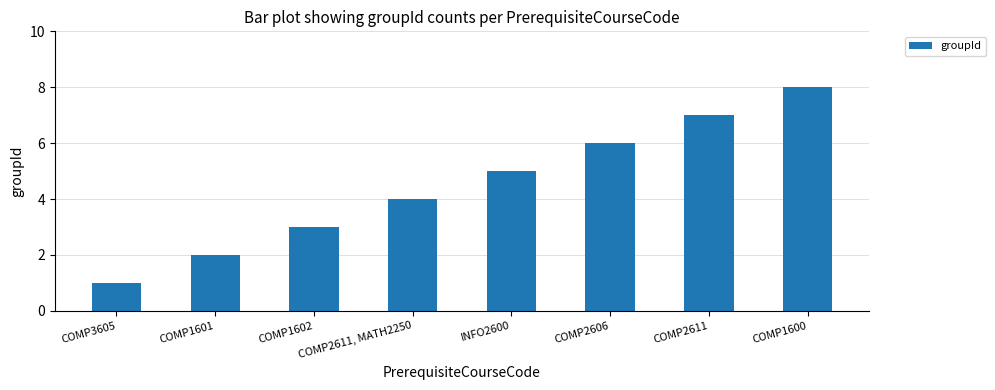

What is the change in value from COMP1602 to COMP2606?

+3